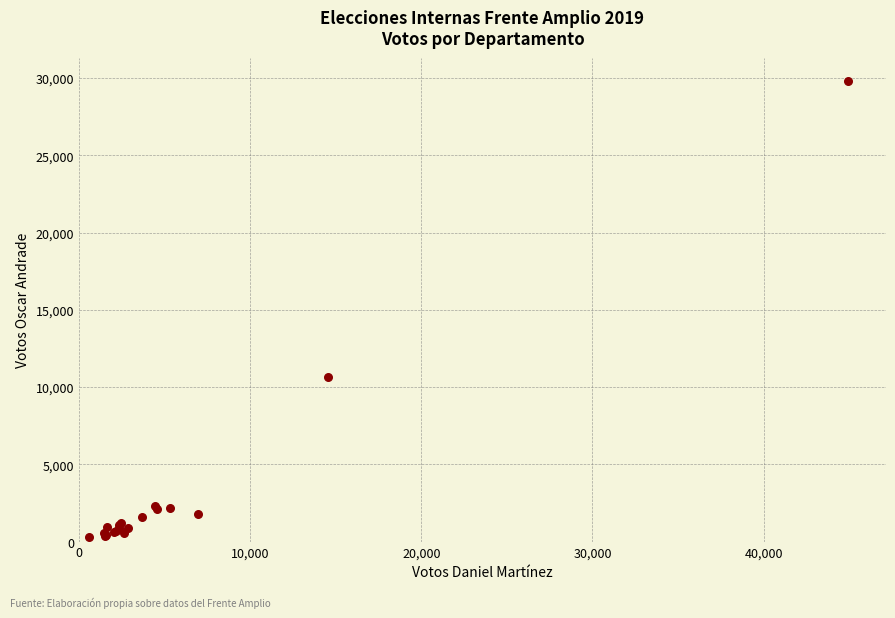

What Y value in the scatter plot is closest to 15060?

10625